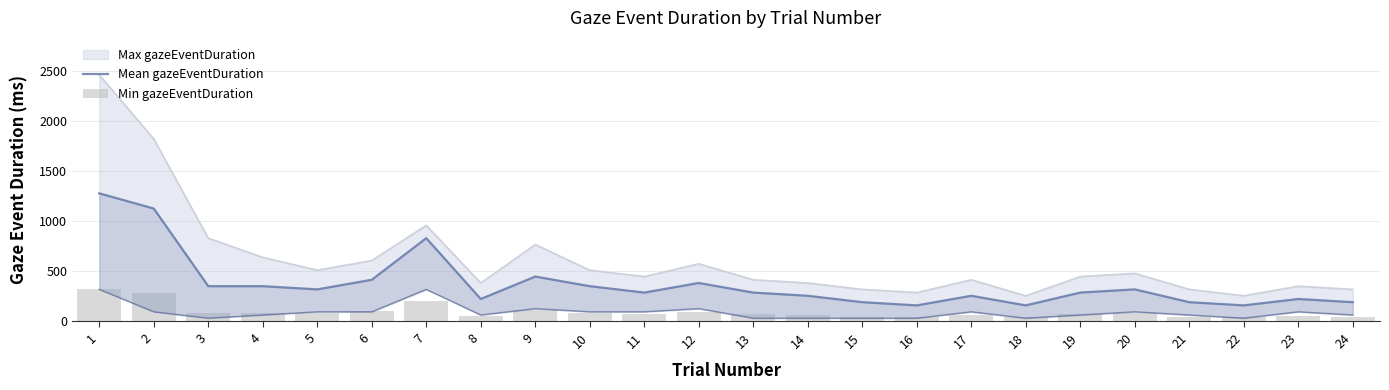

Does the chart contain any negative values?

No